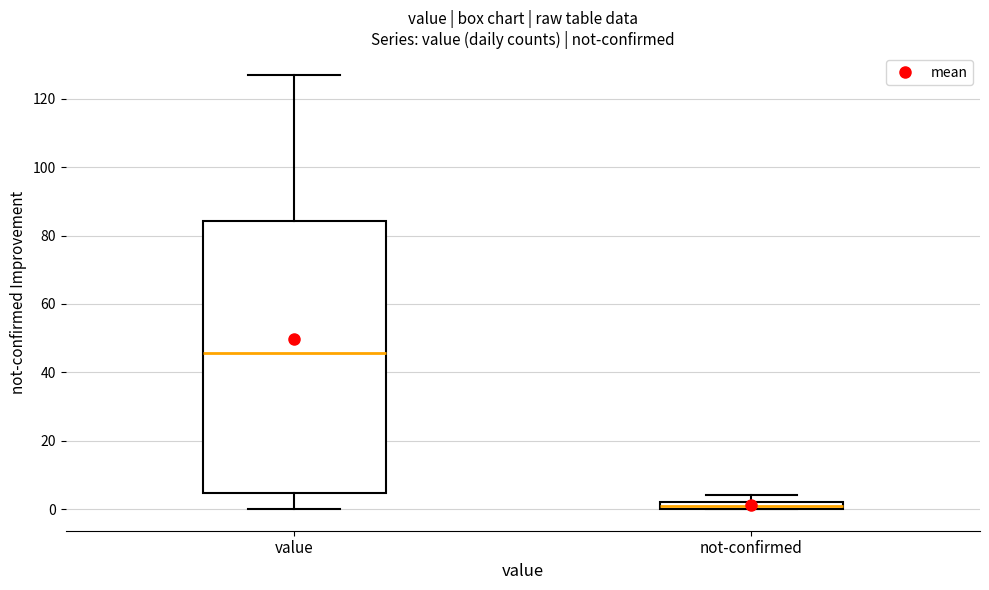

Which box's median line is the highest?

value